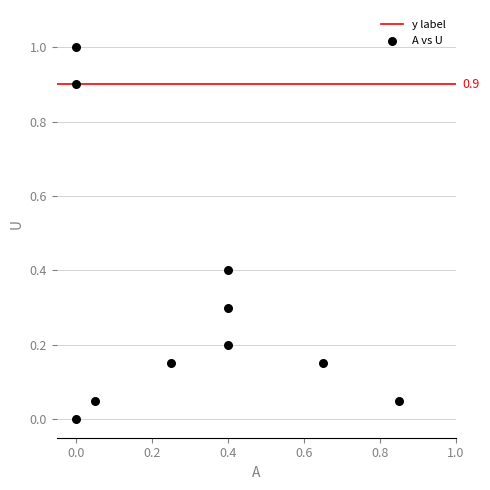

What is the average Y value?

0.3